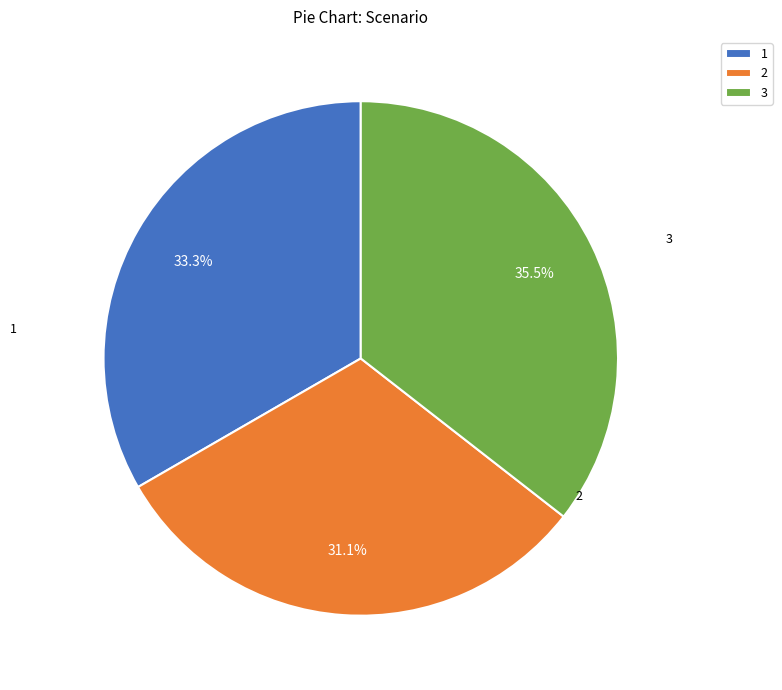

Count the number of slices in the pie.

3